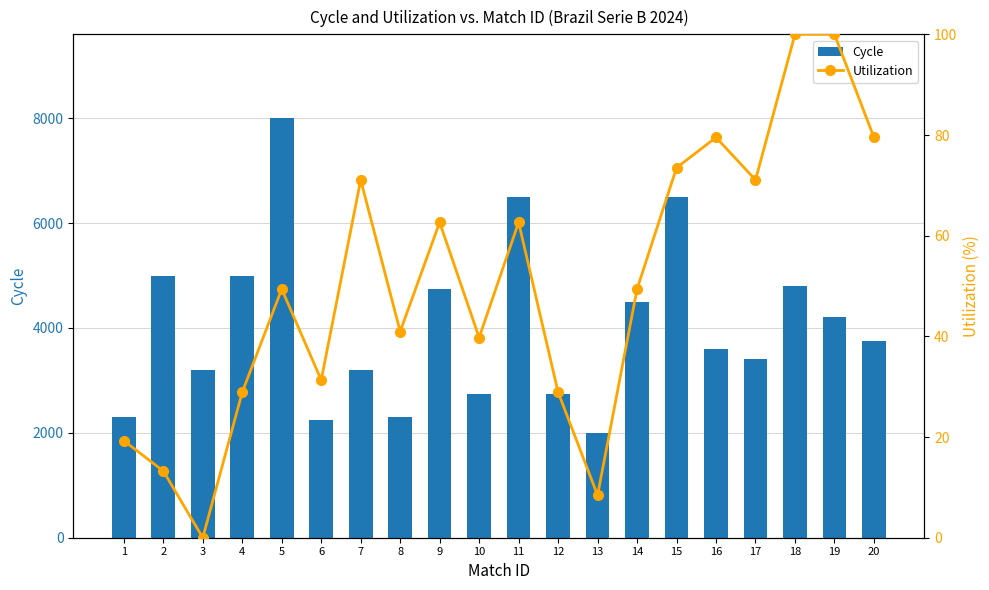

What is the value of the Utilization bar at the 11th from the left?

62.7